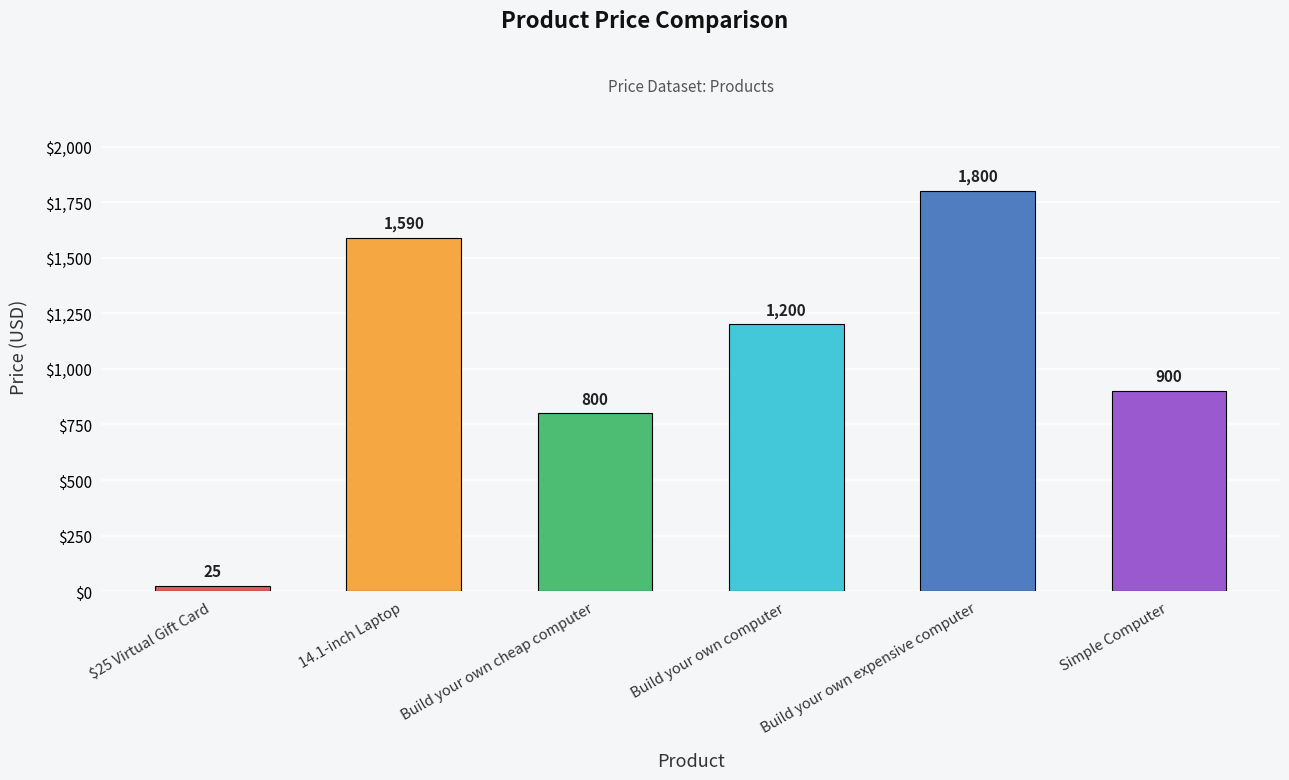

What is the minimum value shown in the chart?

25